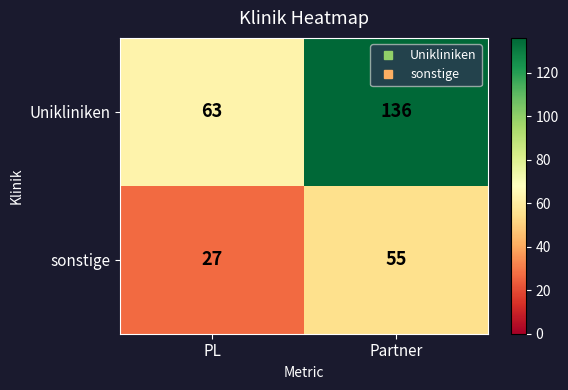

At which category is the sum across all series the highest?

Partner